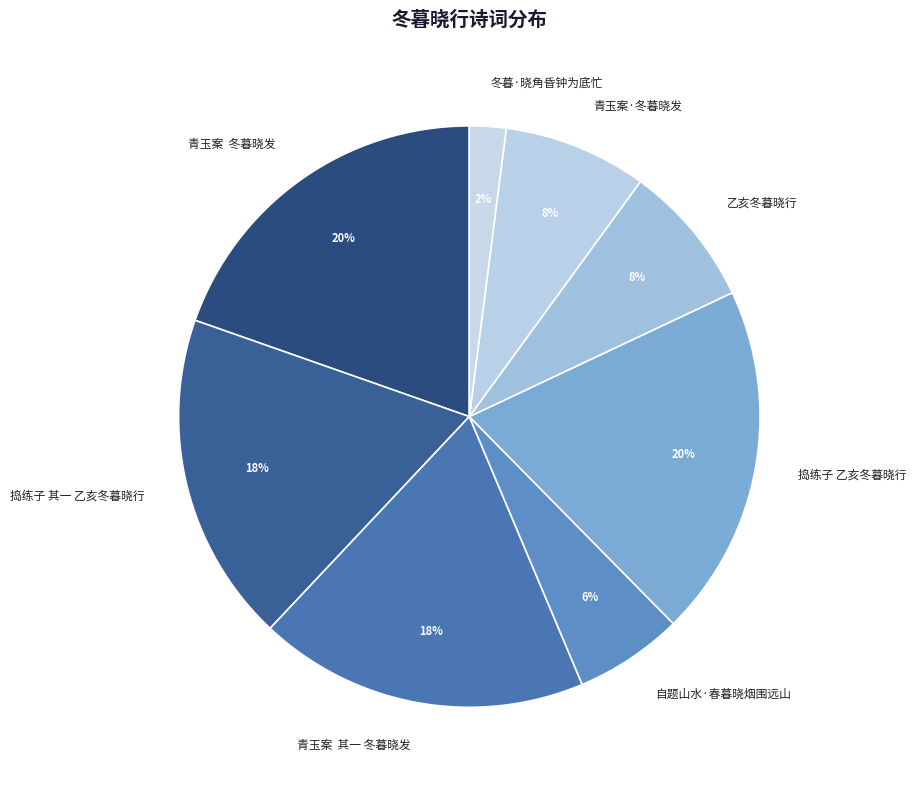

Between 青玉案 冬暮晓发 and 自题山水·春暮晓烟围远山, which is larger?

青玉案 冬暮晓发